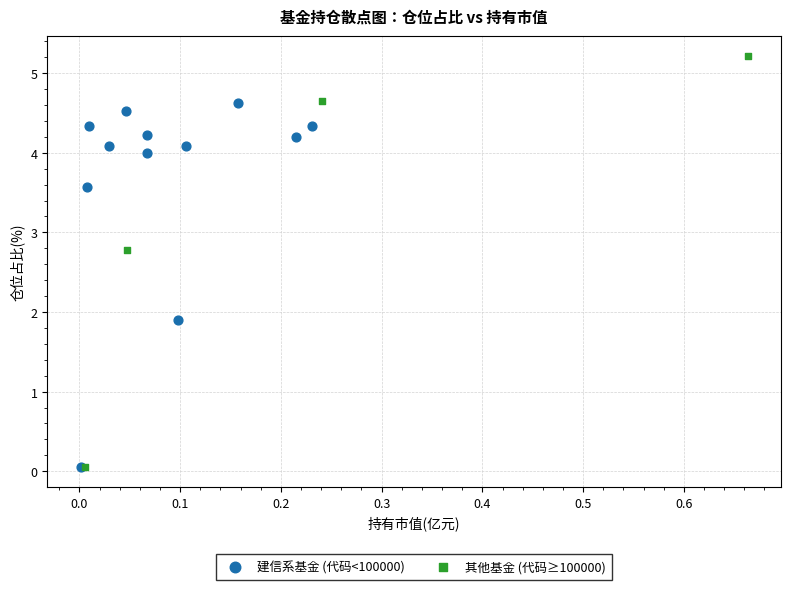

Which series reaches the maximum Y coordinate?

其他基金 (代码≥100000)